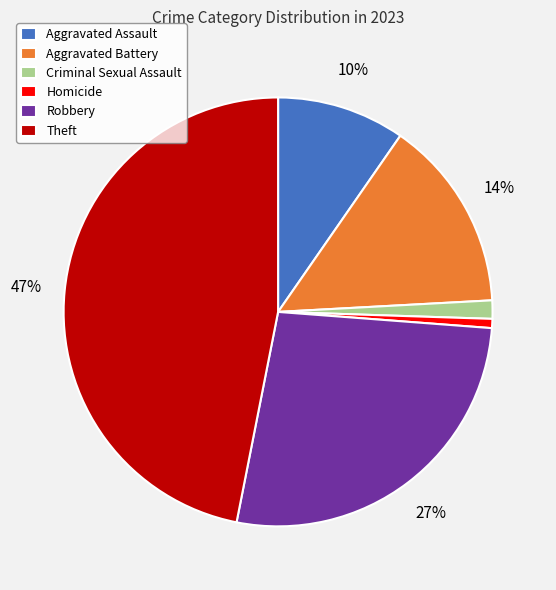

What percentage is the Aggravated Assault slice, to the nearest percent?

10%